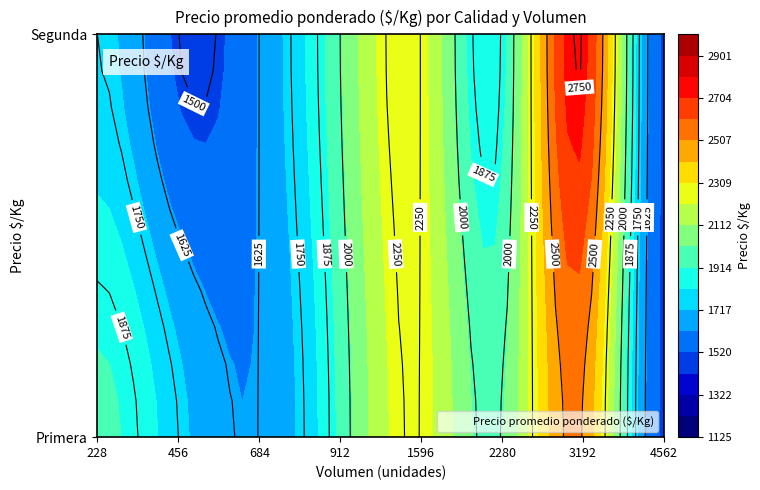

The value of Primera_Valparaiso at 6 is 2500. True or false?

True